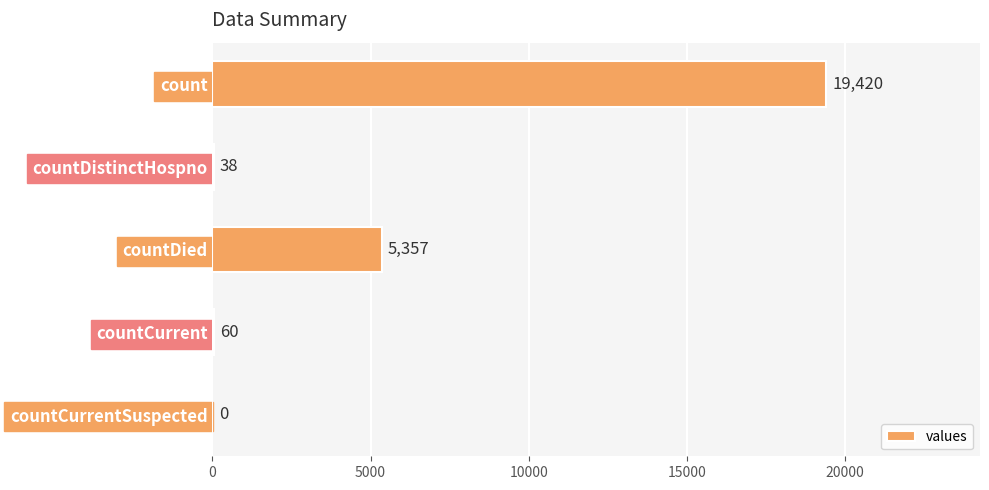

Where is the data nearest to the value 9710?

countDied